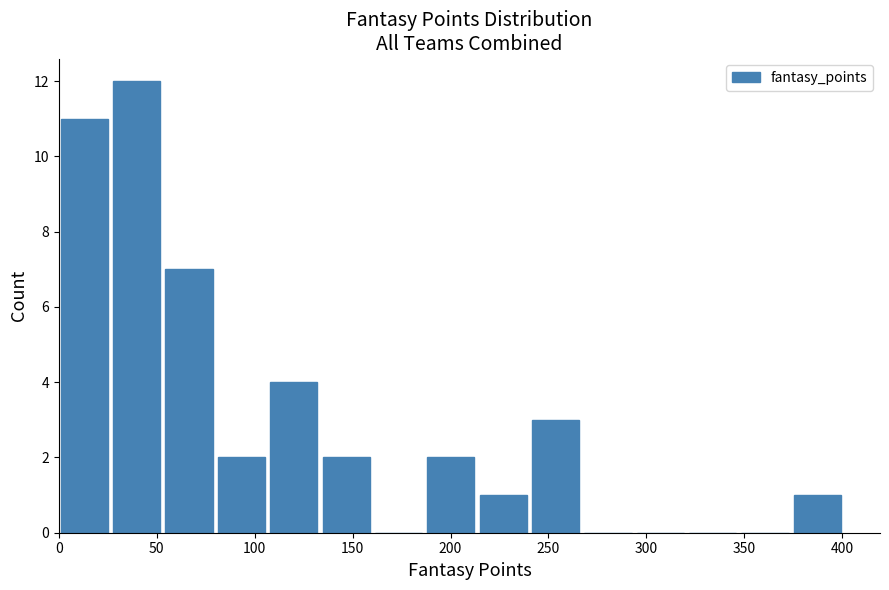

Over which range of the x-axis is the bar tallest?

30 to 55